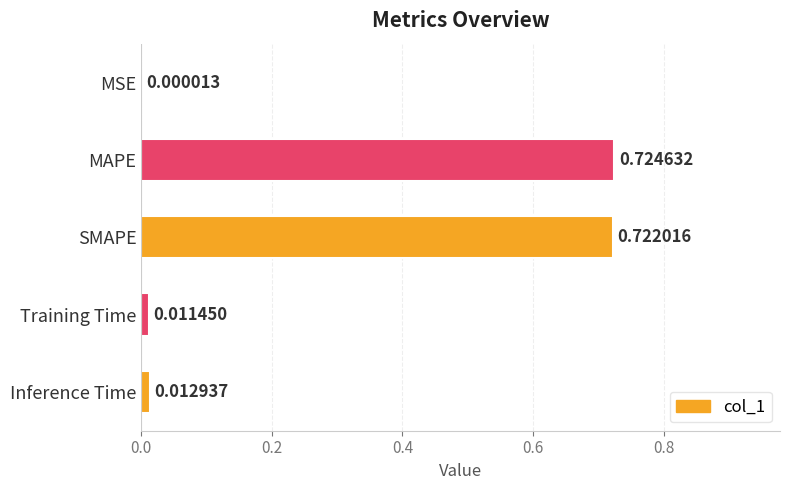

Between SMAPE and Inference Time, which is larger?

SMAPE